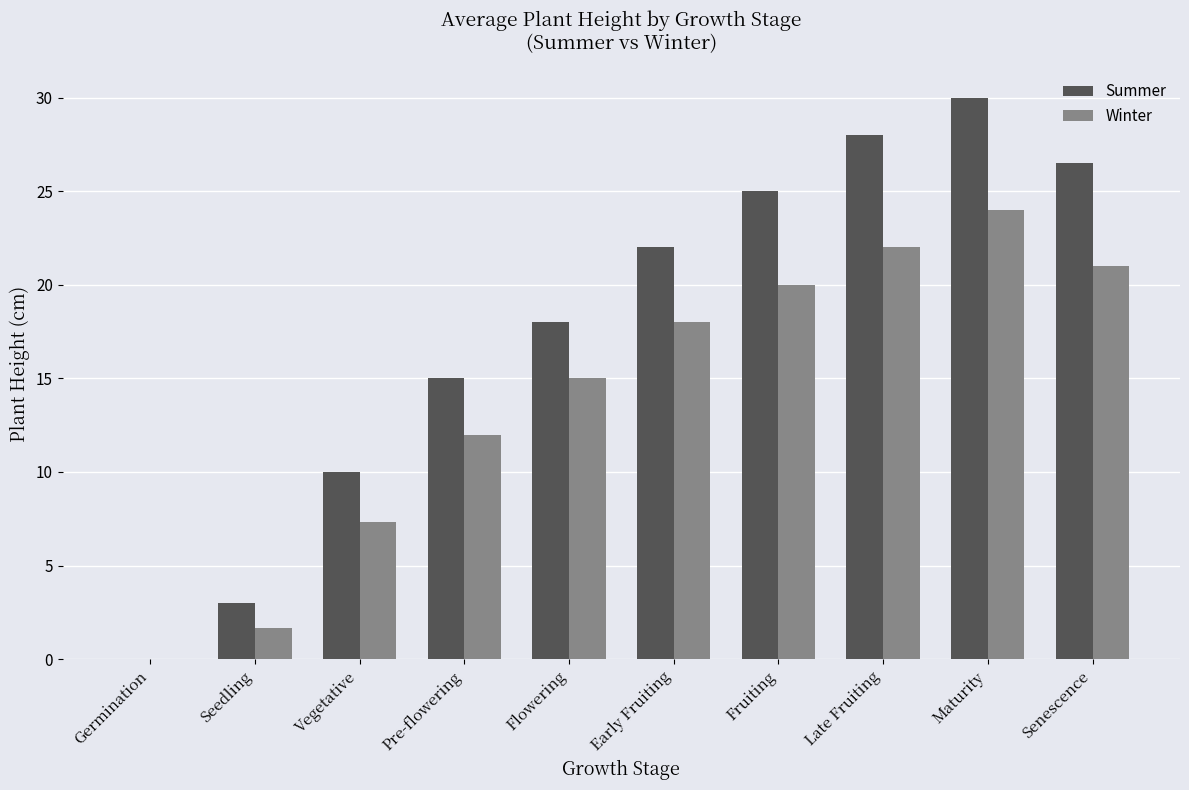

Reading right to left, extract all data points from this chart.

Summer: 26.5	30.0	28.0	25.0	22.0	18.0	15.0	10.0	3.0	0.0
Winter: 21.0	24.0	22.0	20.0	18.0	15.0	12.0	7.3	1.7	0.0